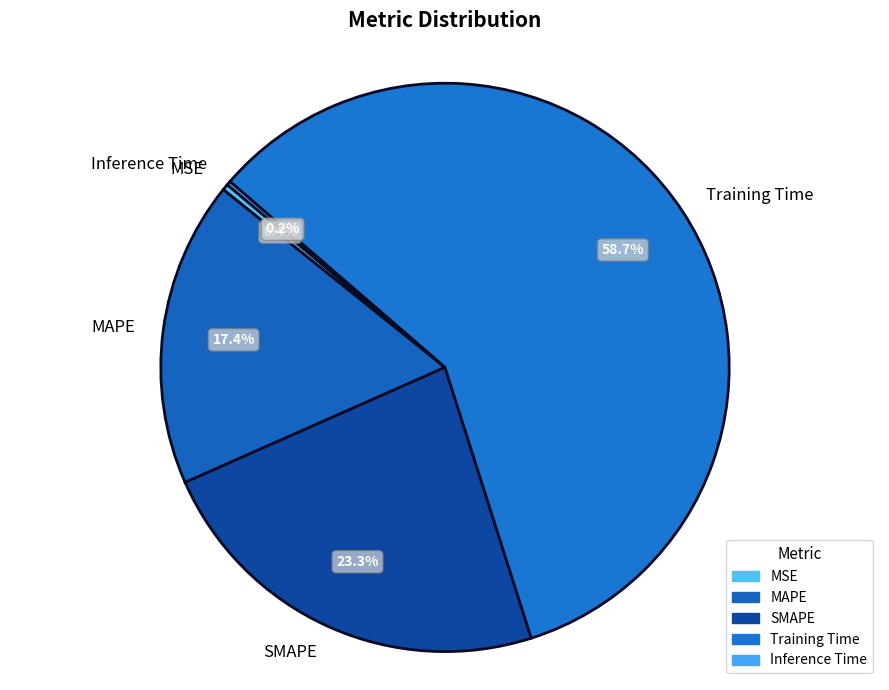

Between Training Time and MSE, which is larger?

Training Time